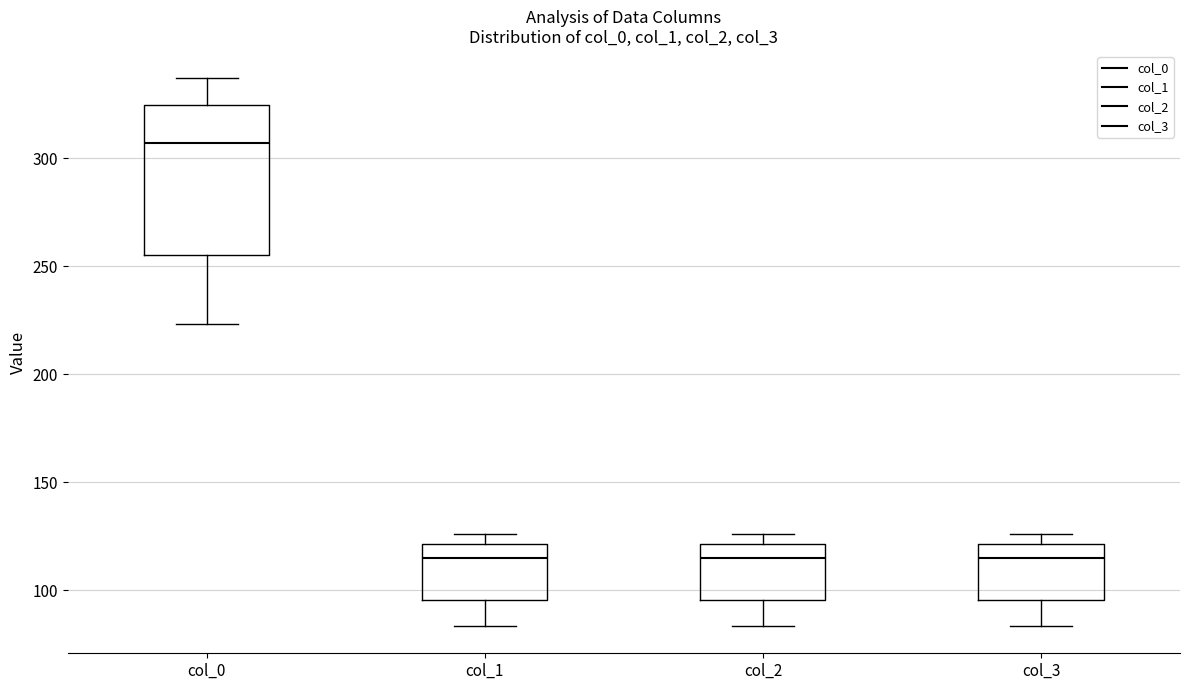

Which box is the tallest, from its lower edge to its upper edge?

col_0